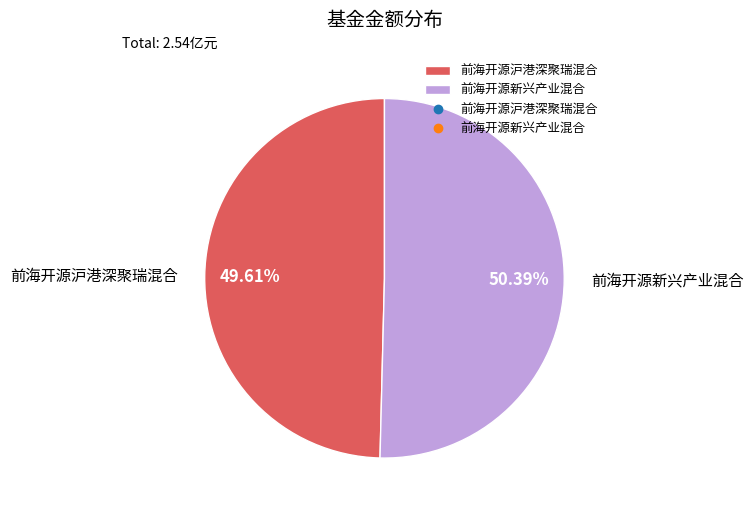

The 前海开源沪港深聚瑞混合 slice represents 43% of the pie. True or false?

False